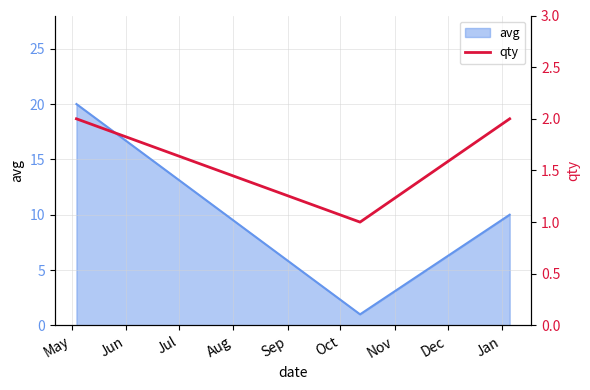

Does the chart display data point markers on the line(s)?

No